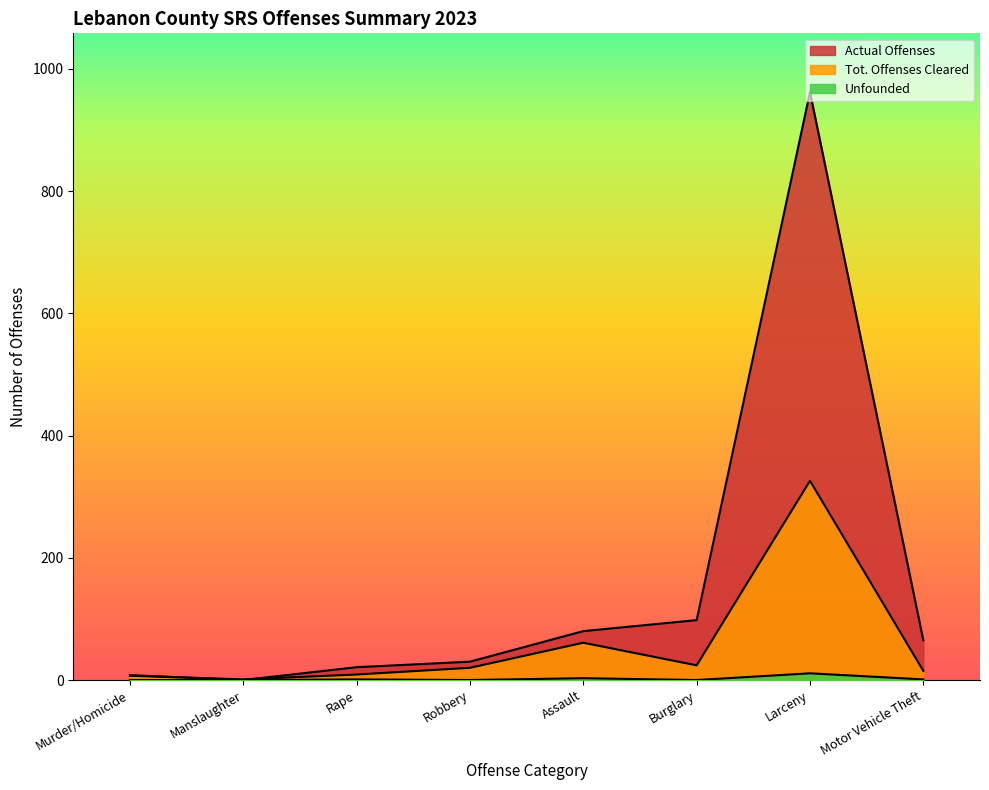

Does the chart have visible grid lines?

No